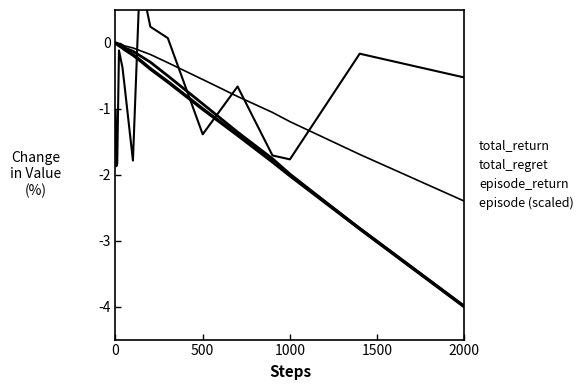

What is the sum of all total_return values?

-14.1